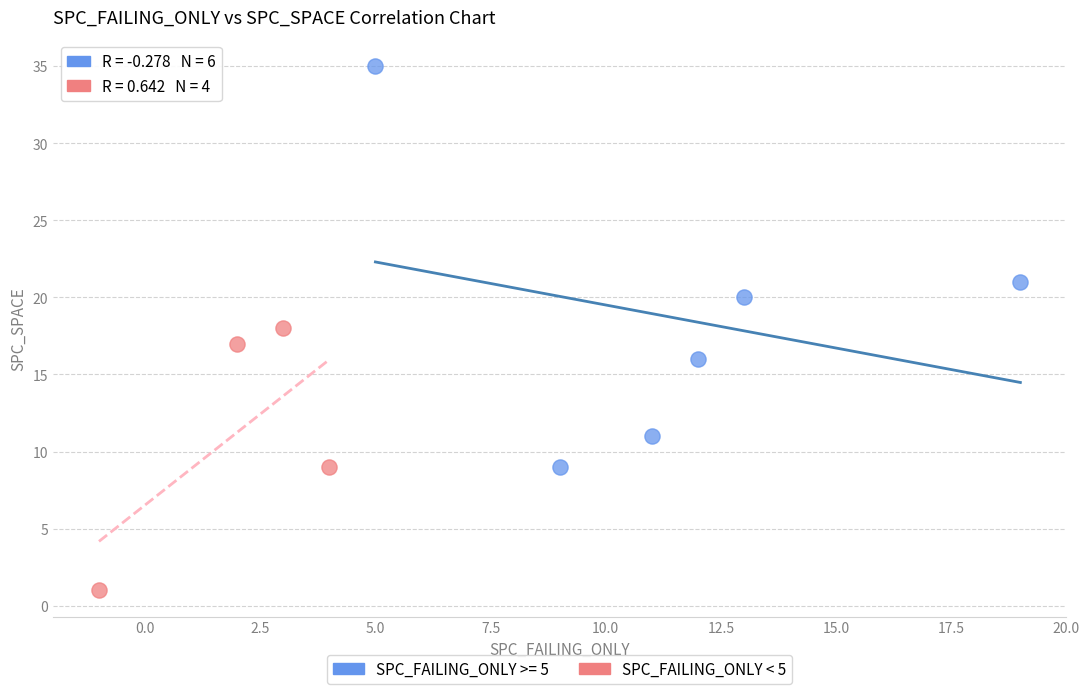

Which series reaches the minimum Y coordinate?

SPC_FAILING_ONLY < 5